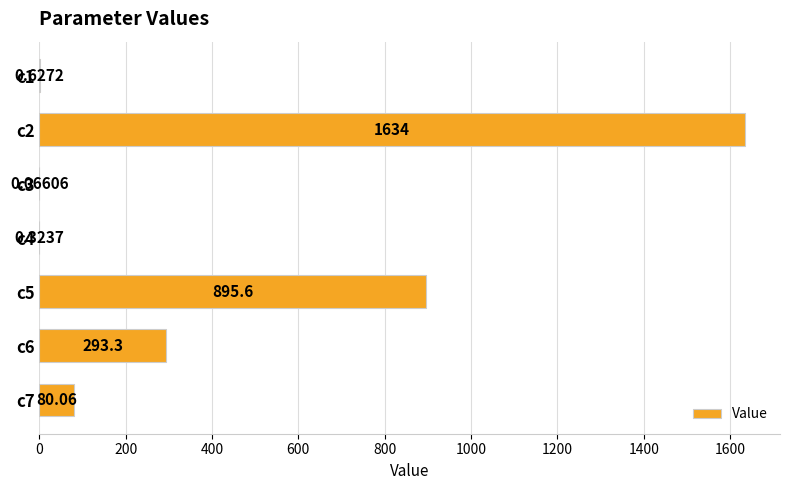

What is the change in value from c5 to c7?

-815.5